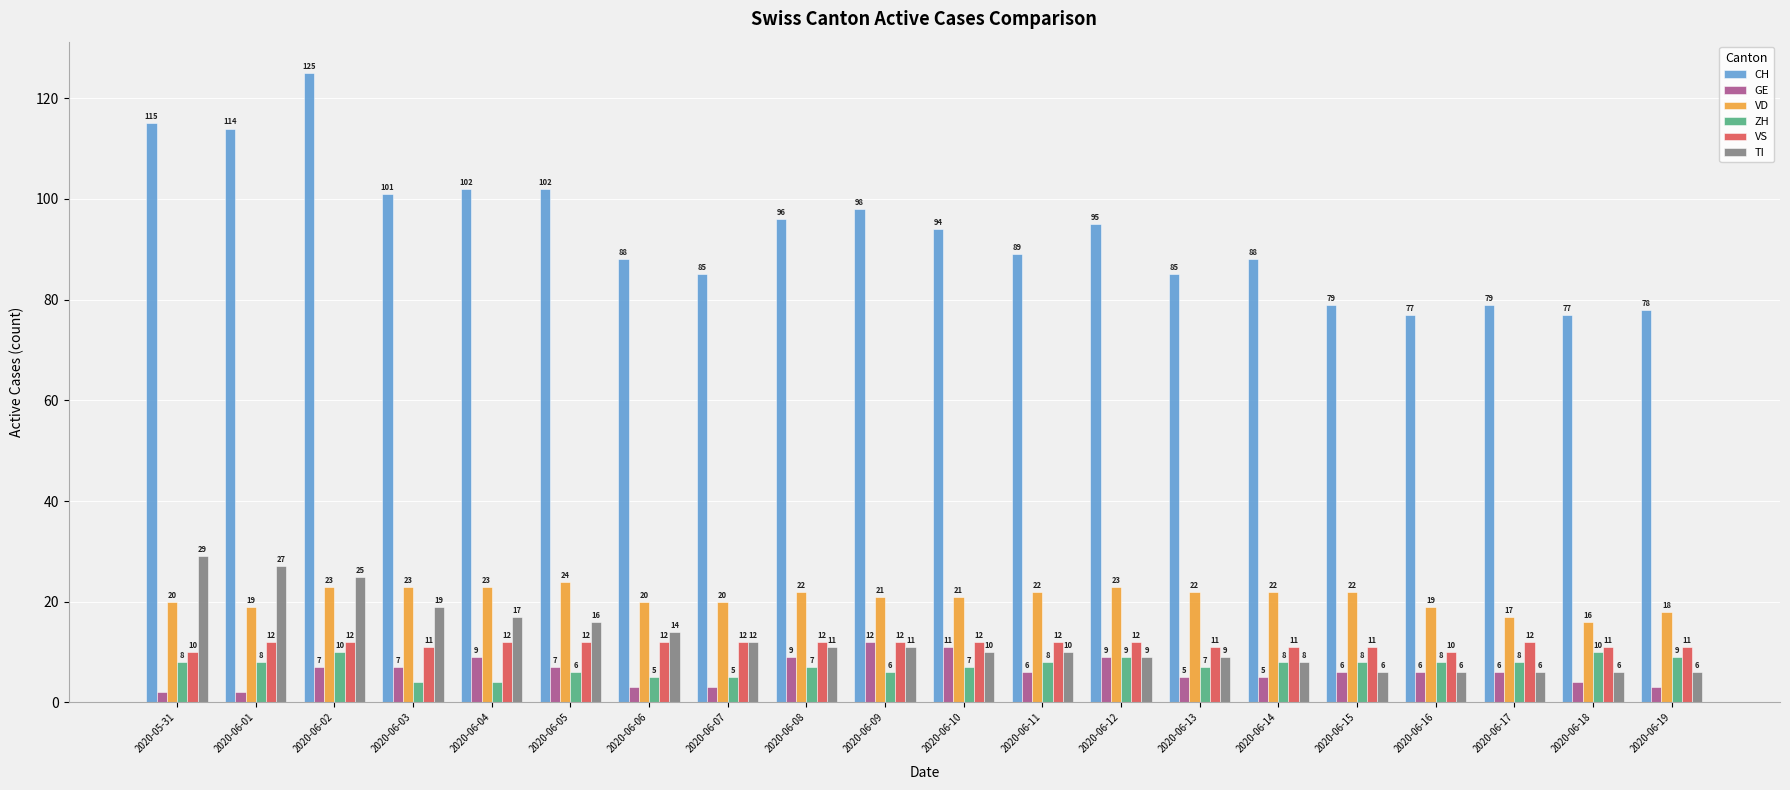

At how many categories does at least one series exceed 91?

10